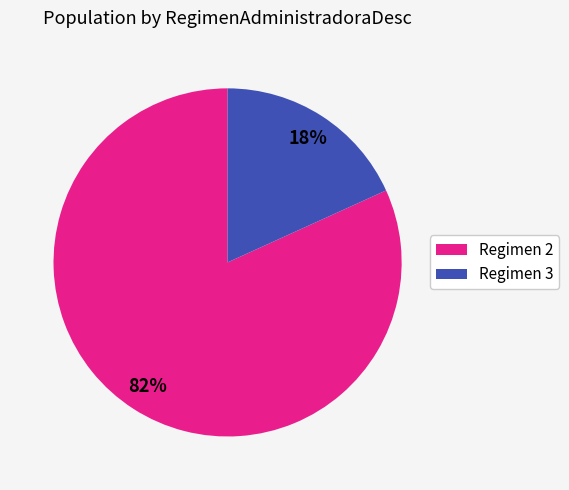

How many slices are in this pie chart?

2